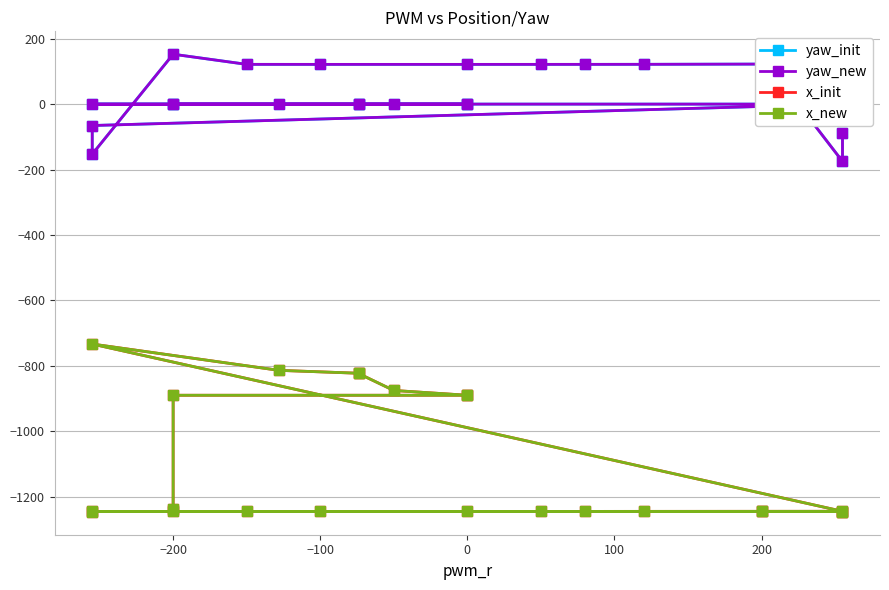

What is the value of the x_init point at the 22nd from the left?

-889.9